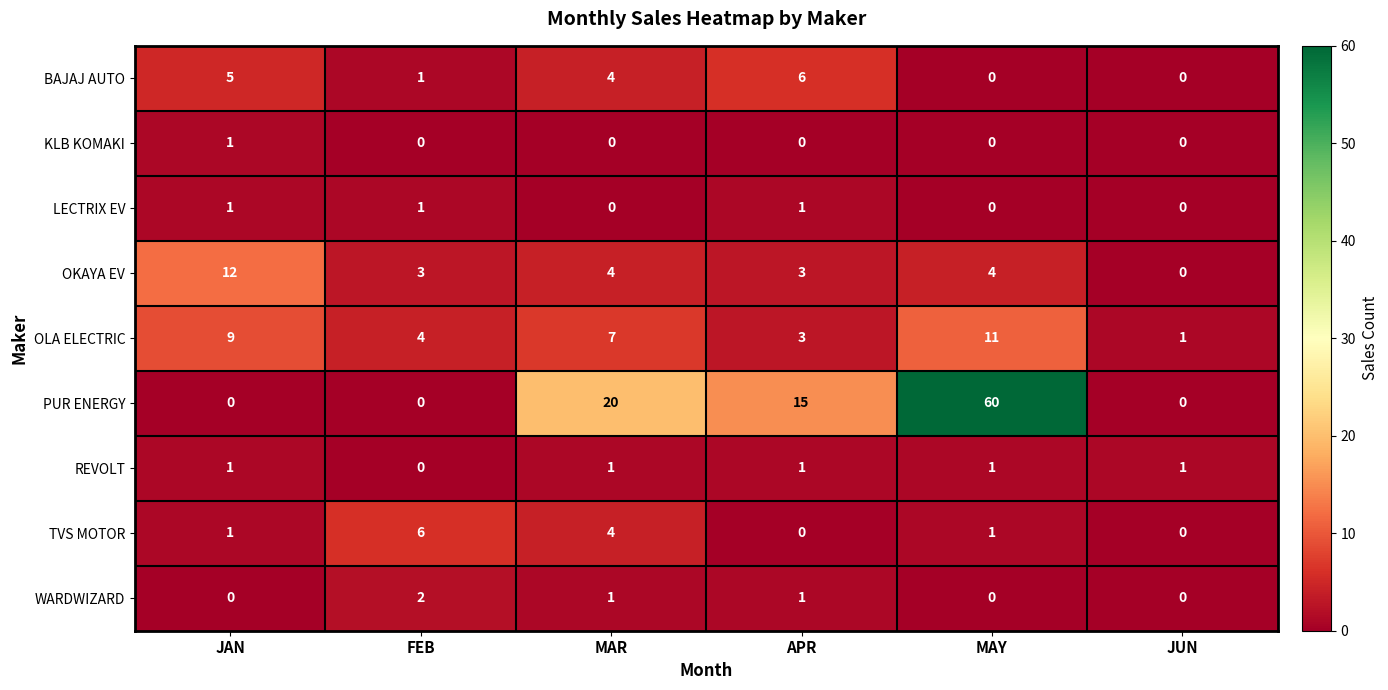

At how many categories does at least one series exceed 56?

1